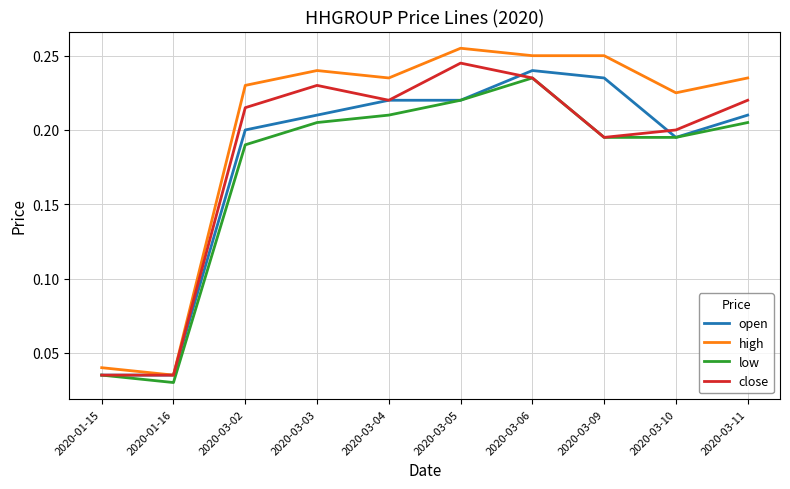

Count the number of categories in the chart.

10